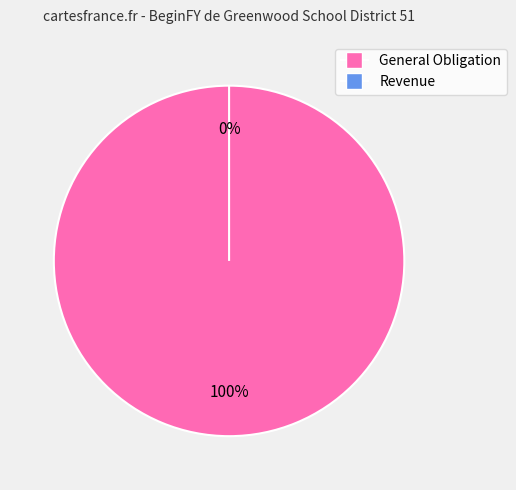

Rank the categories by value from highest to lowest.

General Obligation, Revenue